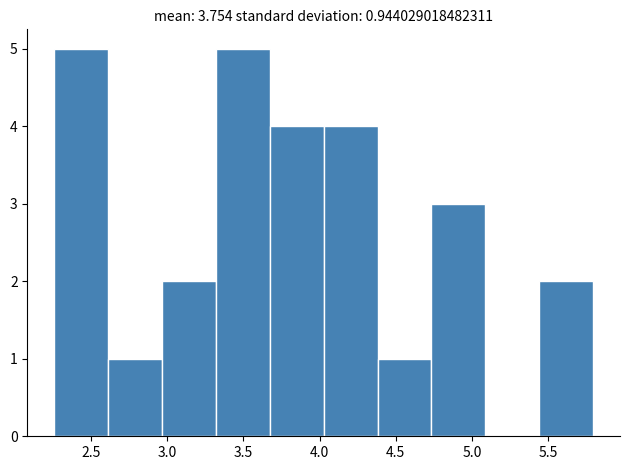

Reading left to right, transcribe this chart: for each bar, give the range it covers on the x-axis and its height. Neither the bar edges nor the heights are printed on the chart, so give them approximately, as read against the axes.

2.25 to 2.60: 5
2.60 to 2.95: 1
2.95 to 3.30: 2
3.30 to 3.65: 5
3.65 to 4.05: 4
4.05 to 4.40: 4
4.40 to 4.75: 1
4.75 to 5.10: 3
5.10 to 5.45: 0
5.45 to 5.80: 2